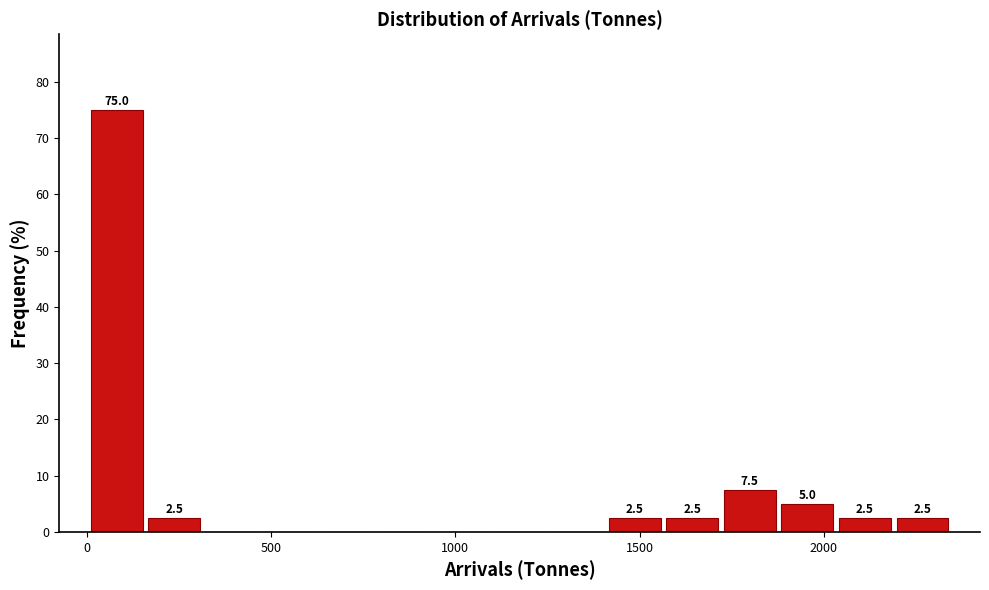

Read against the x-axis, roughly where is the centre of the tallest bar?

100